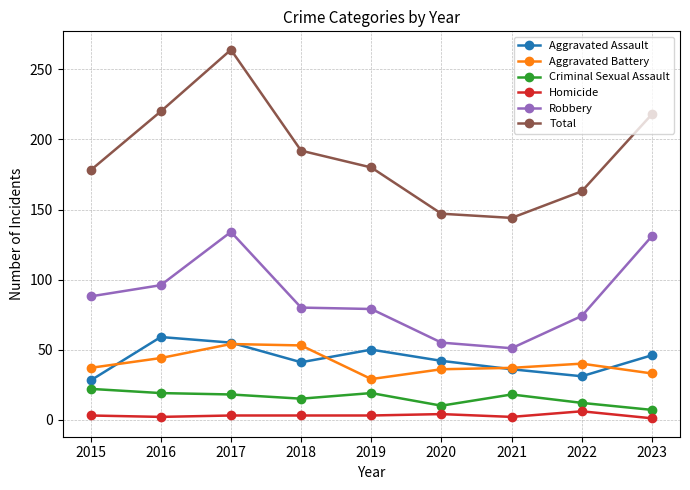

What is the total value across all series at 2023?

436